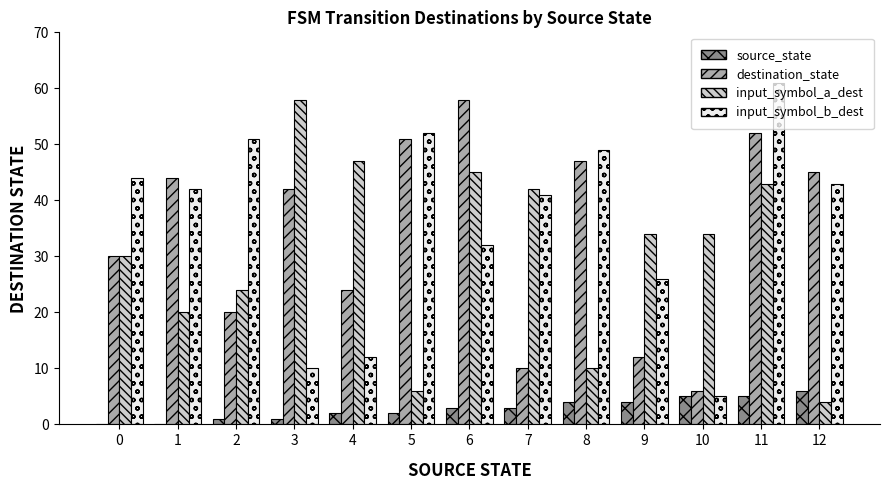

What is the spread (max minus min) of values at 9?

30